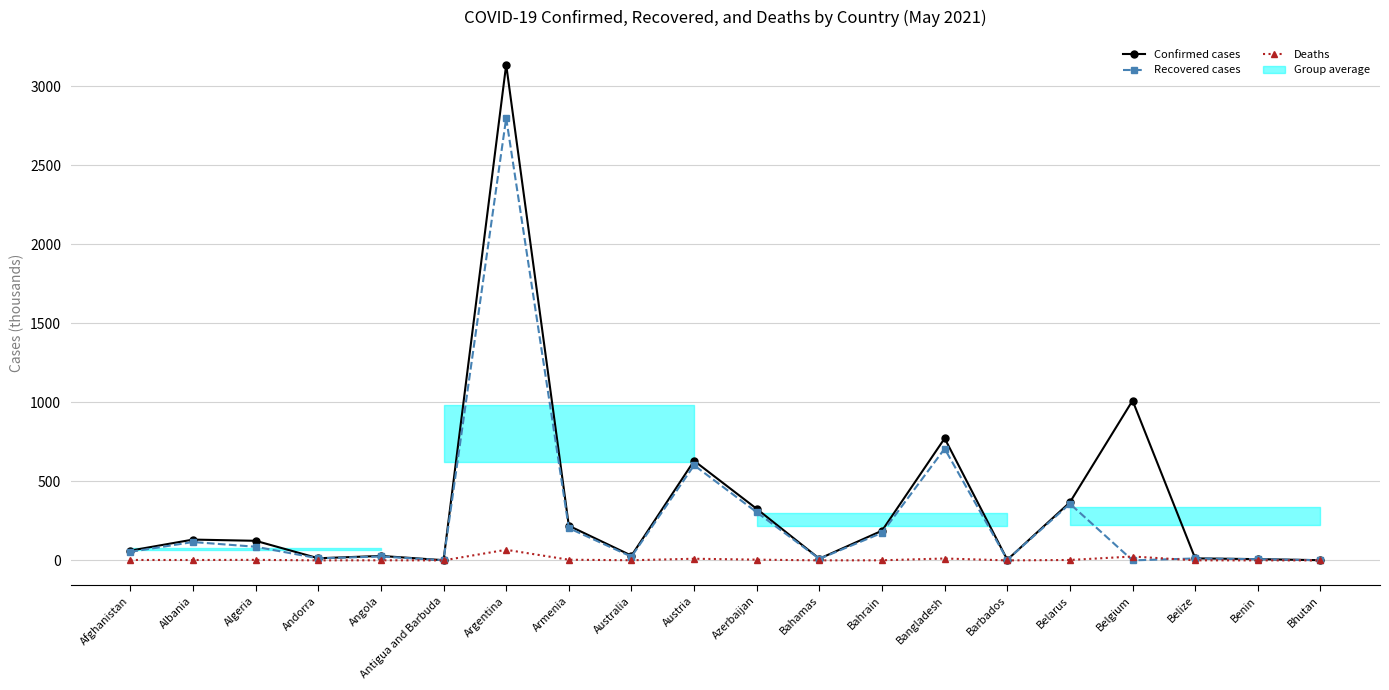

What is the greatest value displayed?

3136.2